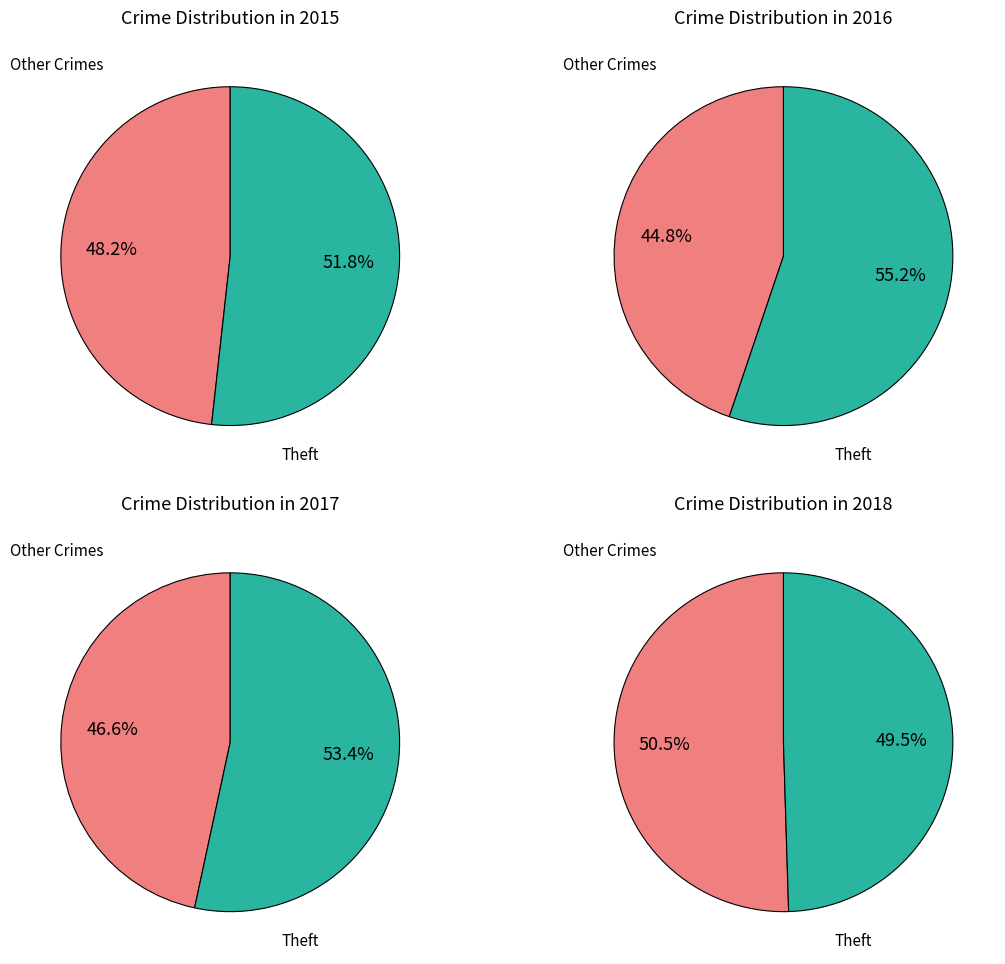

Does any single category account for the majority?

Yes